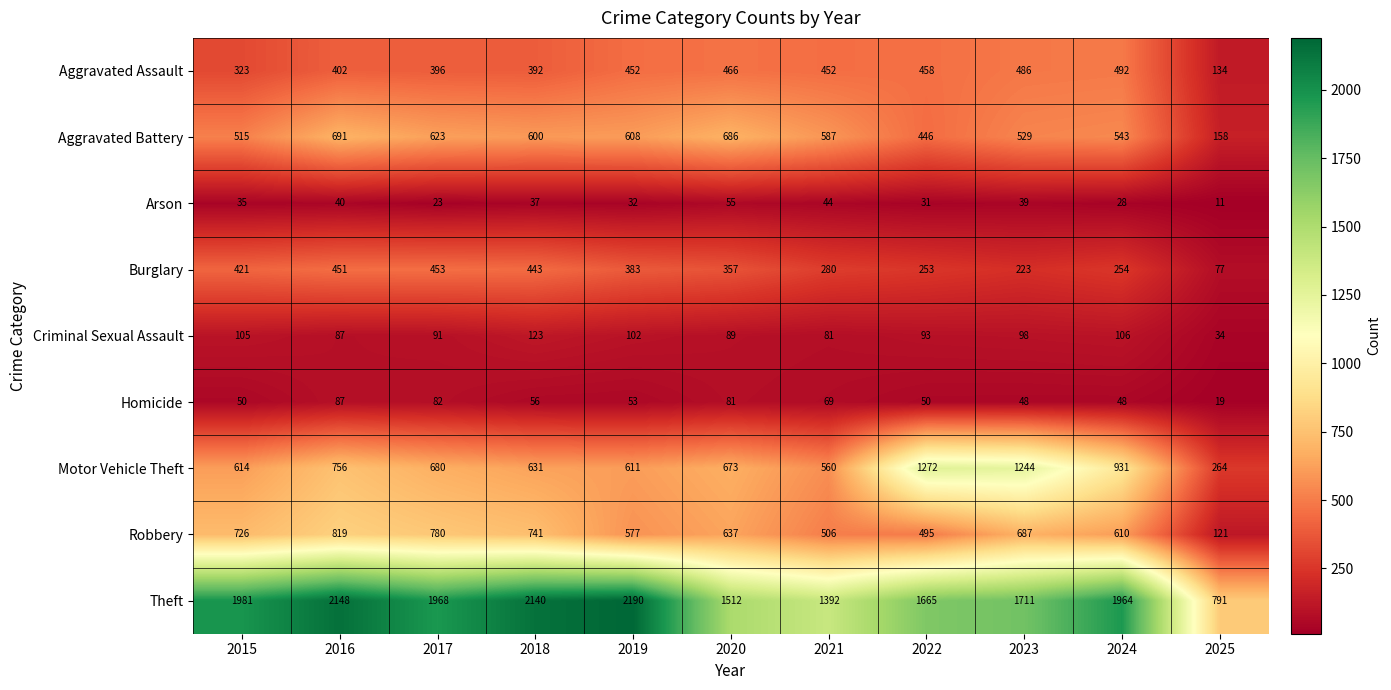

How many series are shown in this chart?

9